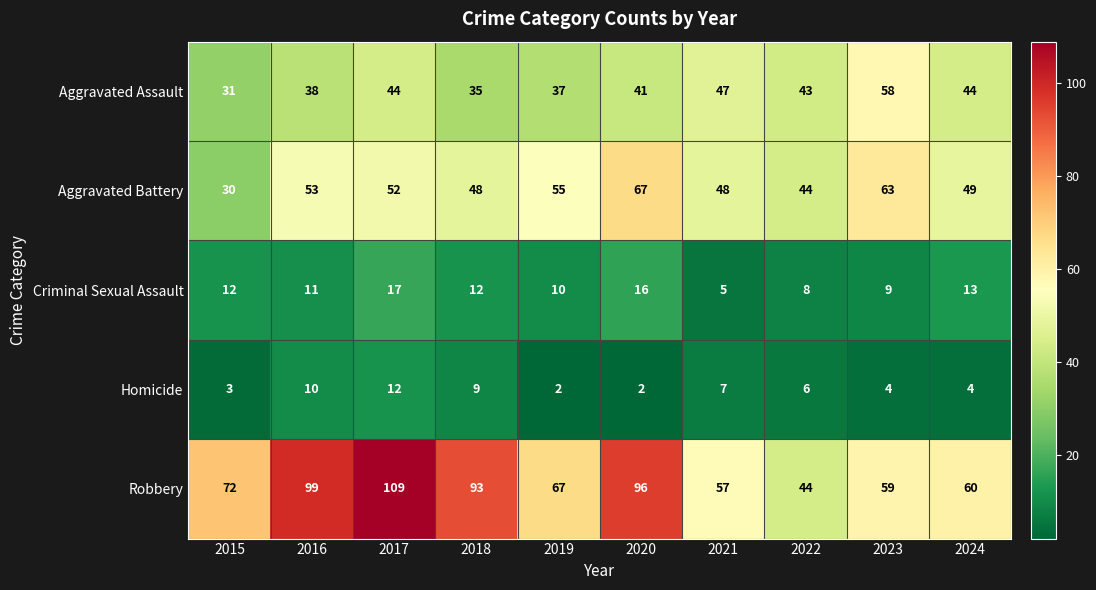

Count the Homicide values in the range 3 to 9.

6